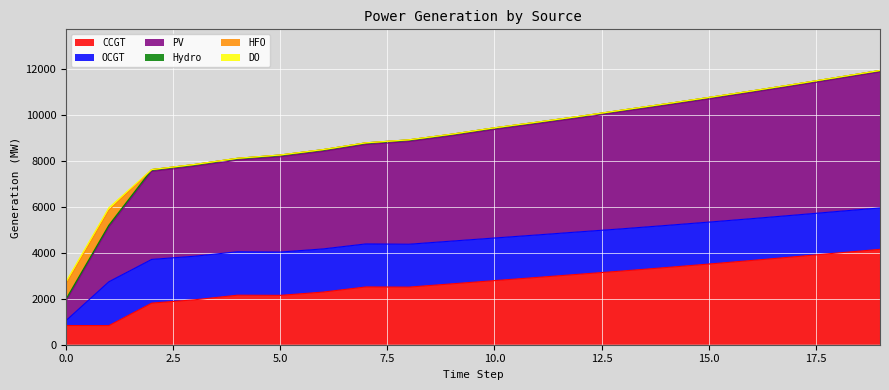

Reading left to right, list all the values displayed in this chart.

CCGT: 0=836	1=833	2=1812	3=1956	4=2156	5=2149	6=2292	7=2516	8=2508	9=2650	10=2791	11=2931	12=3072	13=3212	14=3360	15=3512	16=3668	17=3828	18=3993	19=4153
OCGT: 0=216	1=1909	2=1903	3=1897	4=1891	5=1885	6=1879	7=1873	8=1867	9=1861	10=1855	11=1849	12=1844	13=1838	14=1832	15=1826	16=1820	17=1814	18=1808	19=1802
PV: 0=850	1=2381	2=3829	3=3914	4=3990	5=4147	6=4245	7=4324	8=4469	9=4579	10=4723	11=4838	12=4958	13=5098	14=5225	15=5356	16=5490	17=5628	18=5770	19=5918
Hydro: 0=84	1=83	2=82	3=81	4=80	5=80	6=79	7=78	8=77	9=76	10=75	11=74	12=74	13=73	14=72	15=71	16=70	17=69	18=69	19=68
HFO: 0=651	1=648	2=0	3=0	4=0	5=0	6=0	7=0	8=0	9=0	10=0	11=0	12=0	13=0	14=0	15=0	16=0	17=0	18=0	19=0
DO: 0=111	1=111	2=0	3=0	4=0	5=0	6=0	7=0	8=0	9=0	10=0	11=0	12=0	13=0	14=0	15=0	16=0	17=0	18=0	19=0